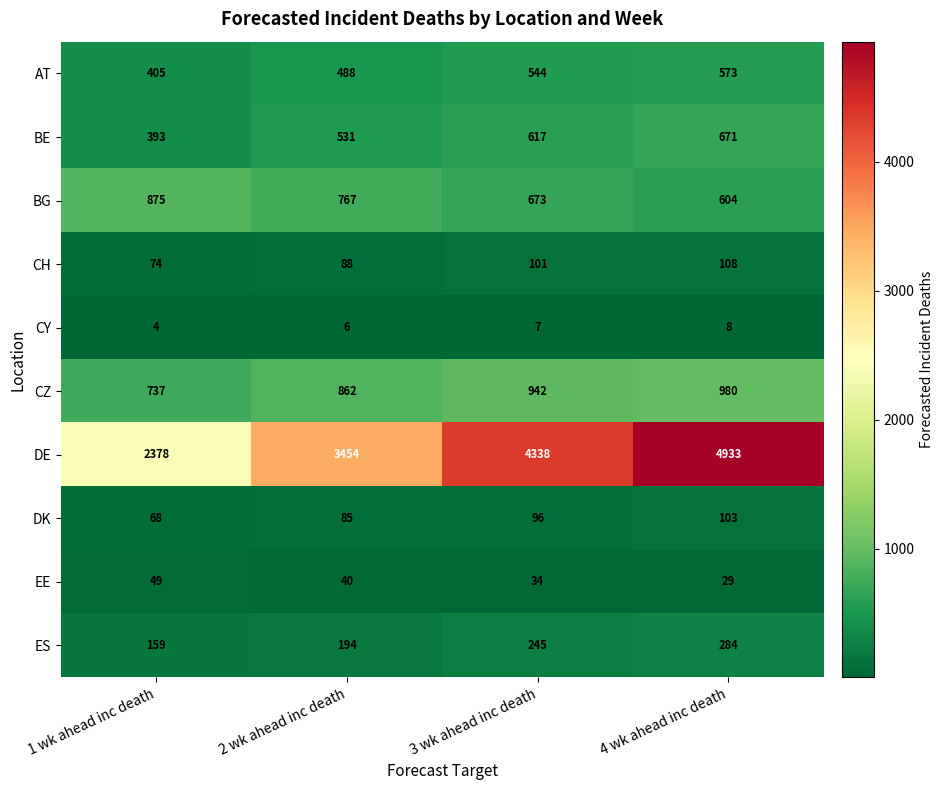

Between 3 wk ahead inc death and 4 wk ahead inc death, which series saw the biggest shift?

DE